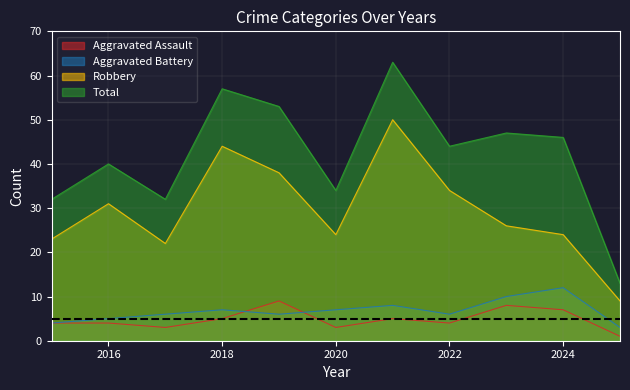

How many lines are shown in the chart?

4